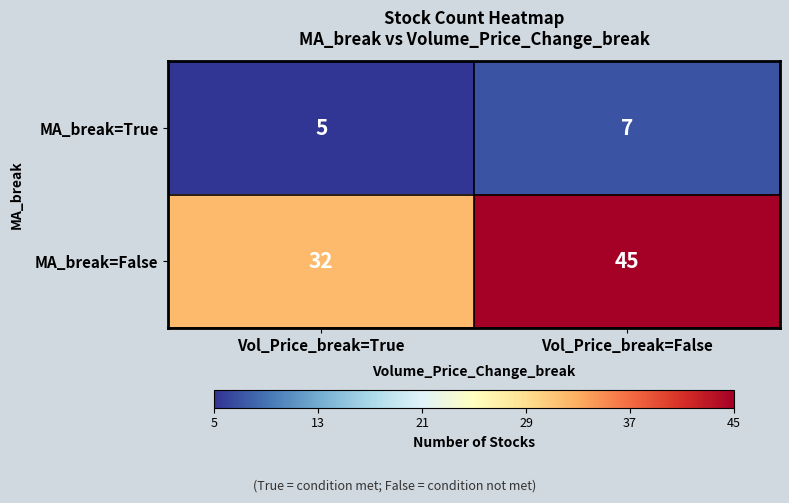

At which label is MA_break=True closest to 6?

Vol_Price_break=True